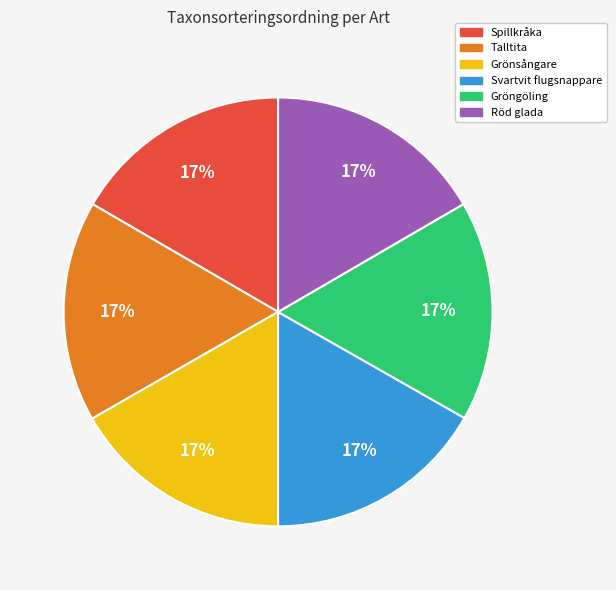

To the nearest percent, what is the combined percentage of Talltita and Spillkråka?

33%